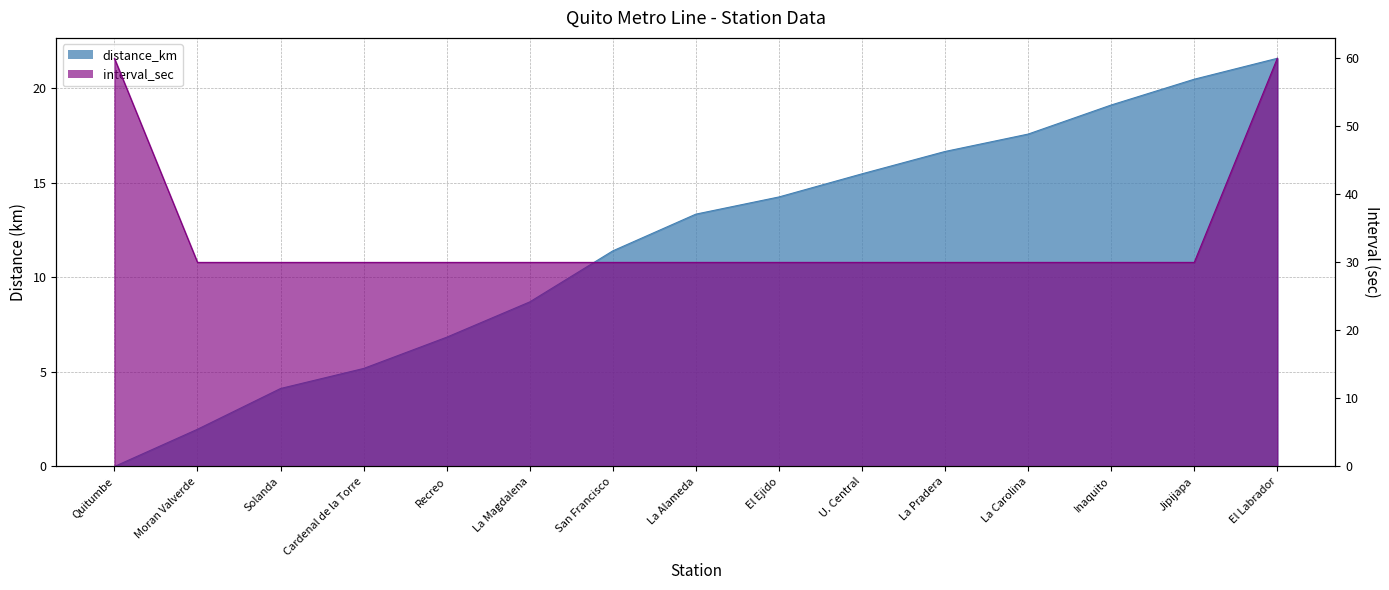

Reading left to right, extract all data points from this chart.

distance_km: Quitumbe=0.0	Moran Valverde=2.0	Solanda=4.1	Cardenal de la Torre=5.2	Recreo=6.8	La Magdalena=8.7	San Francisco=11.4	La Alameda=13.3	El Ejido=14.2	U. Central=15.5	La Pradera=16.6	La Carolina=17.6	Inaquito=19.1	Jipijapa=20.5	El Labrador=21.6
interval_sec: Quitumbe=60.0	Moran Valverde=30.0	Solanda=30.0	Cardenal de la Torre=30.0	Recreo=30.0	La Magdalena=30.0	San Francisco=30.0	La Alameda=30.0	El Ejido=30.0	U. Central=30.0	La Pradera=30.0	La Carolina=30.0	Inaquito=30.0	Jipijapa=30.0	El Labrador=60.0